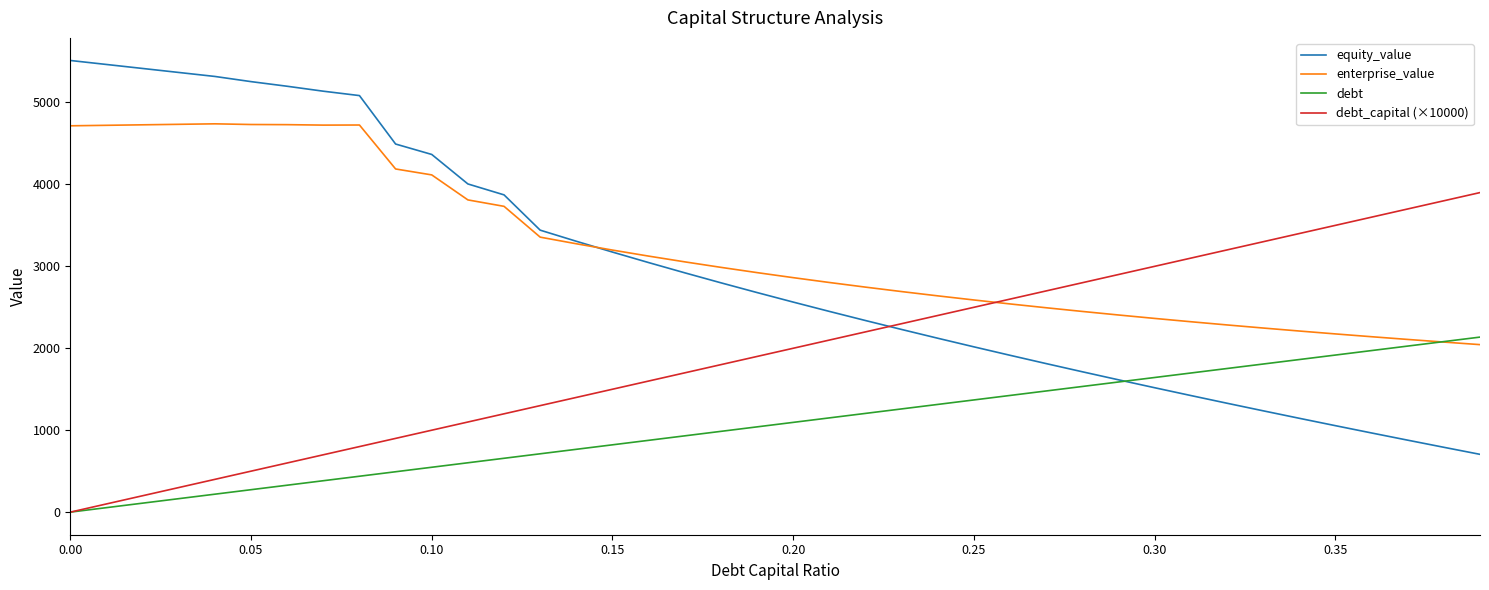

What is the average value of the debt series?

1068.1